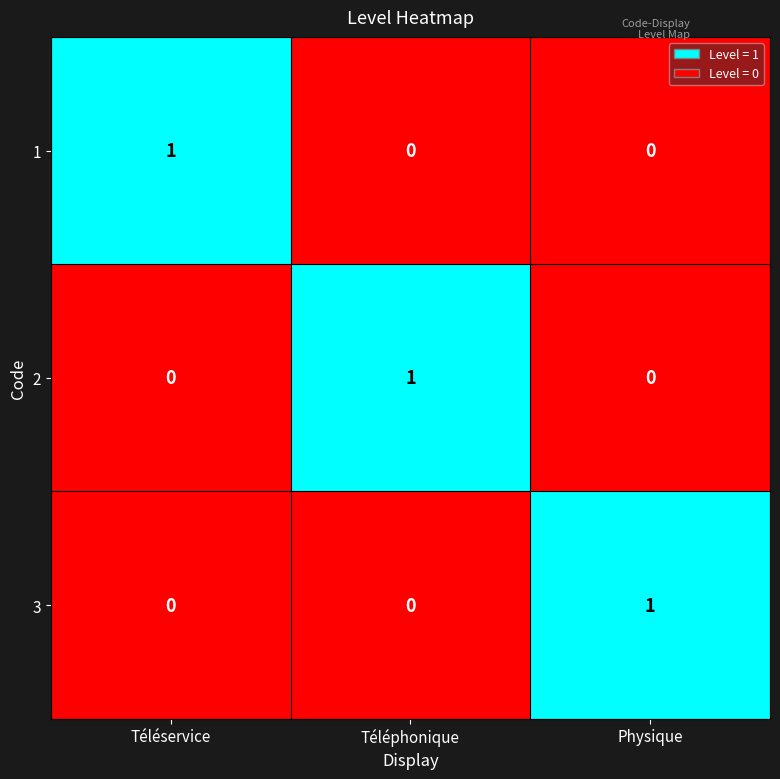

Is it true that 2 equals 0 at Physique?

True